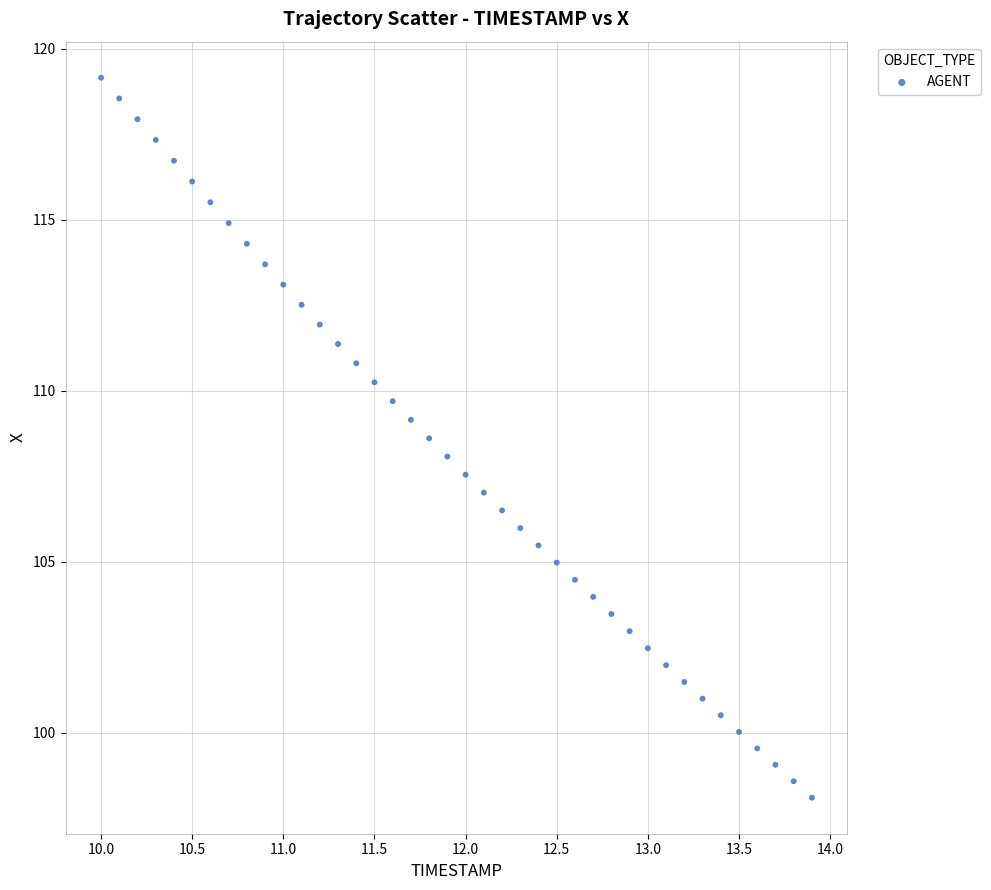

What is the range of X values (max minus min)?

3.9